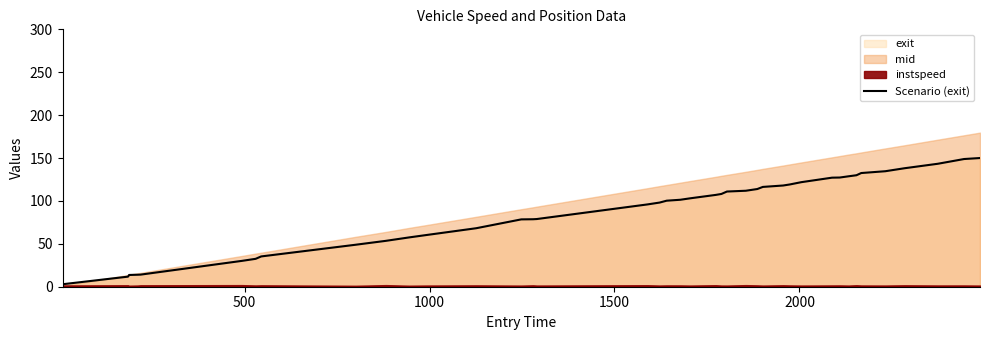

What is the highest value of the Scenario (exit) series?

150.0